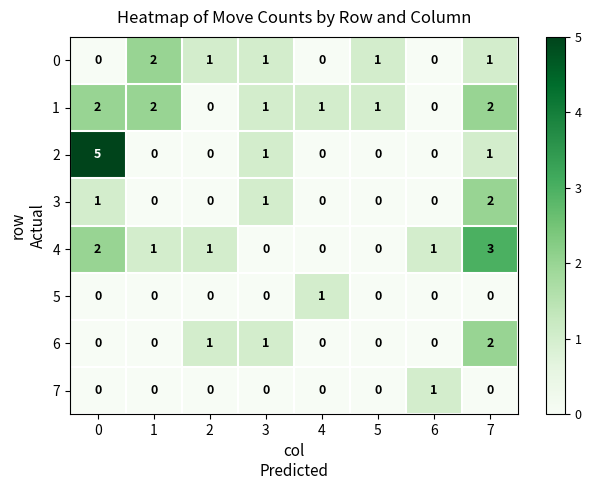

Count the number of categories in the chart.

8